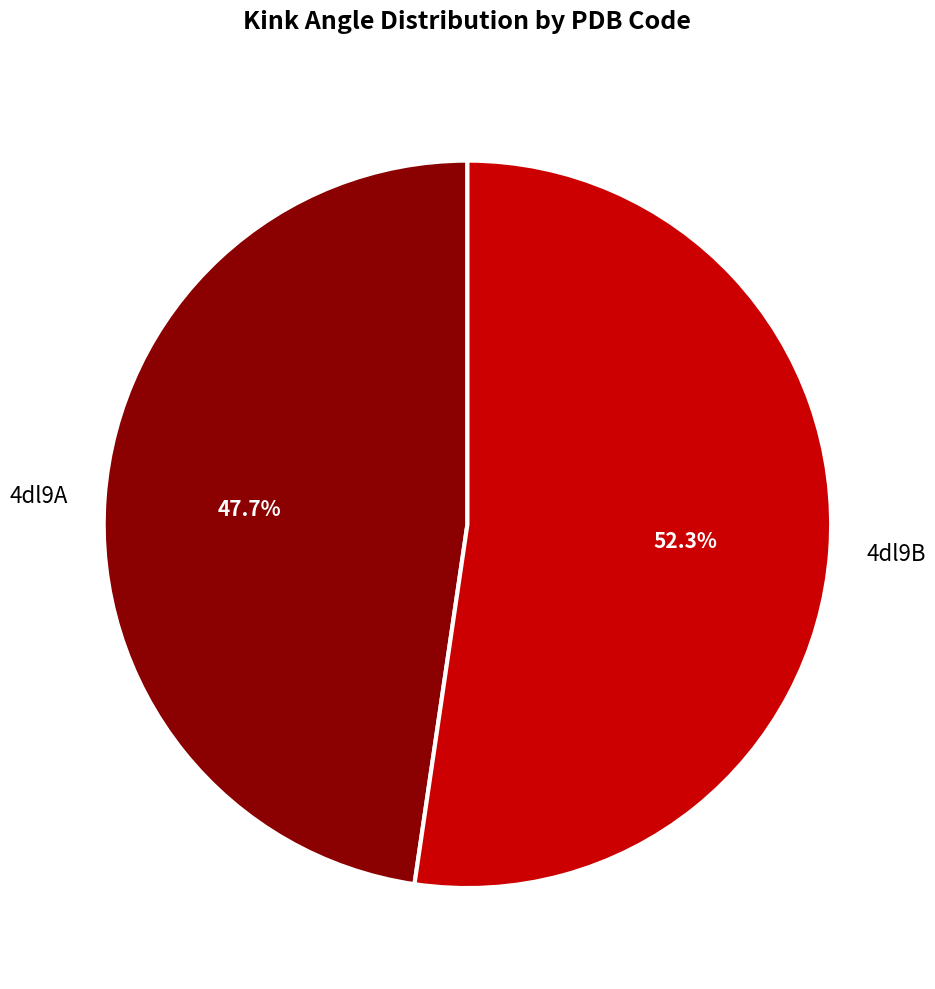

Which slice is the smallest?

4dl9A